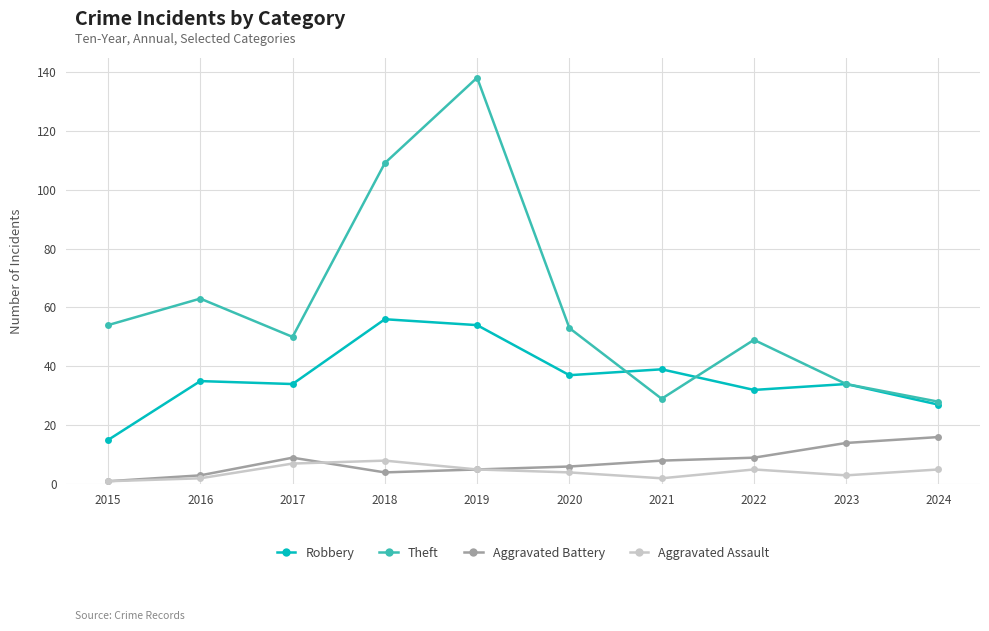

True or false: Aggravated Assault and Robbery cross at least once.

False